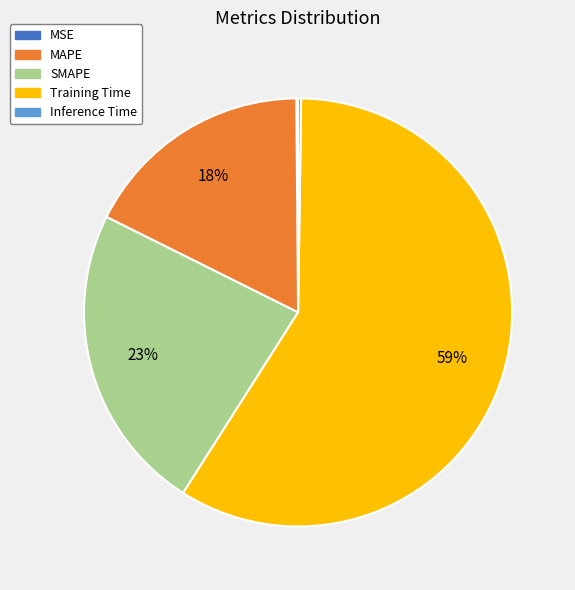

To the nearest percent, what percentage of the pie is MAPE?

18%